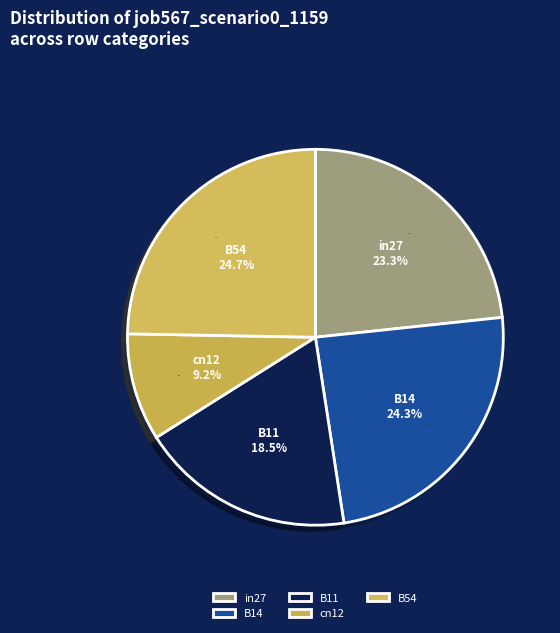

Approximately how many times larger is the value at in27 compared to B14?

1.0